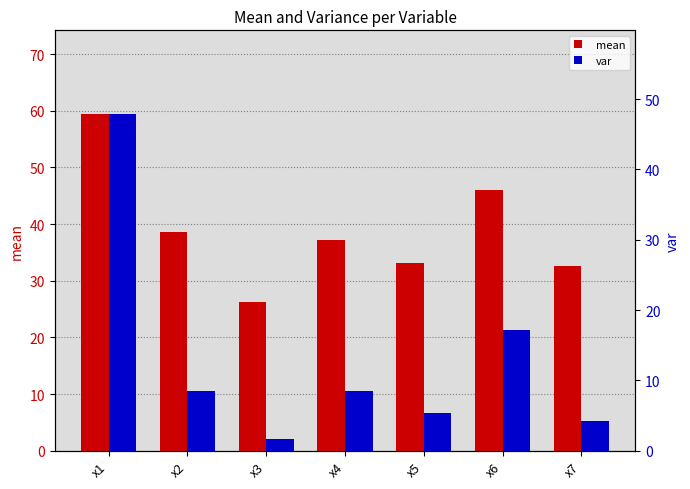

List the series in order of their overall mean, highest first.

mean, var